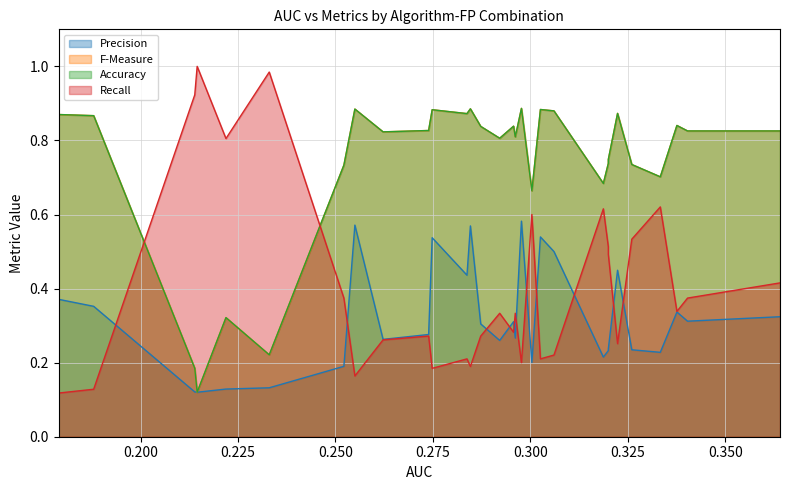

The value of F-Measure at GBT_Layered is 0.2. True or false?

False